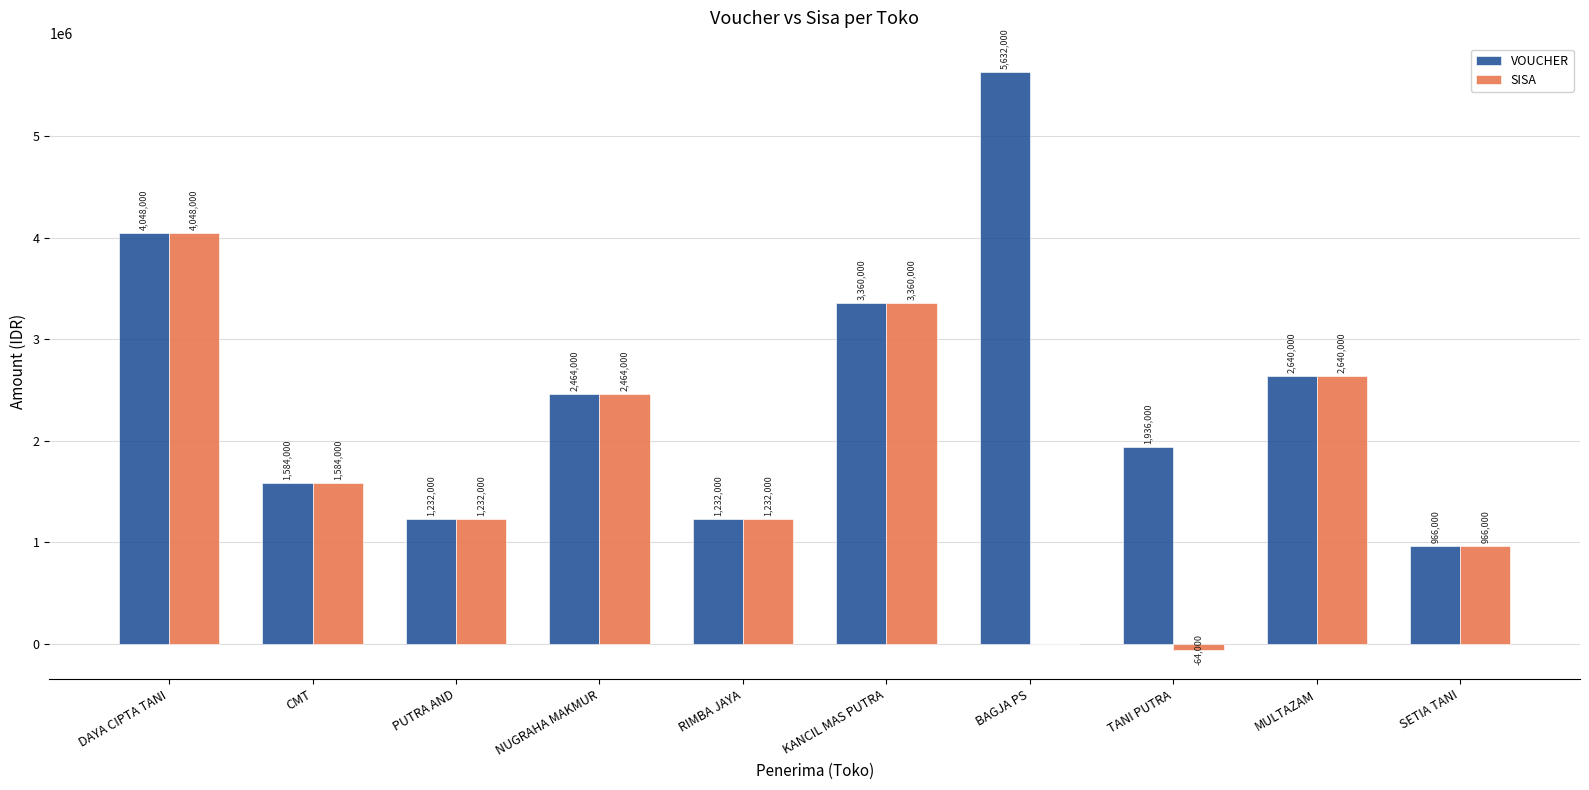

Where is SISA nearest to the value 1992000?

CMT